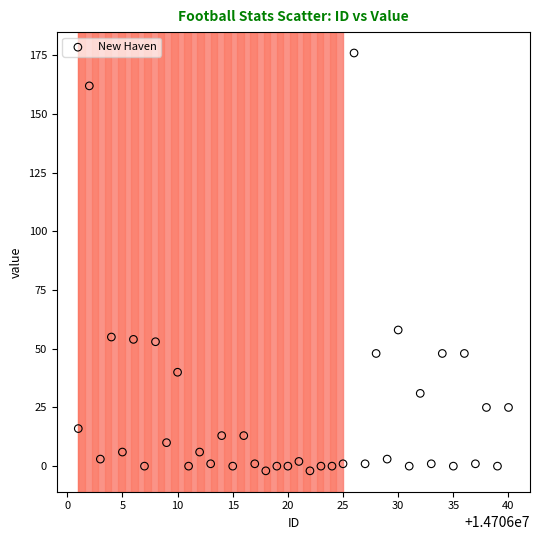

What Y value in the scatter plot is closest to 87?

58